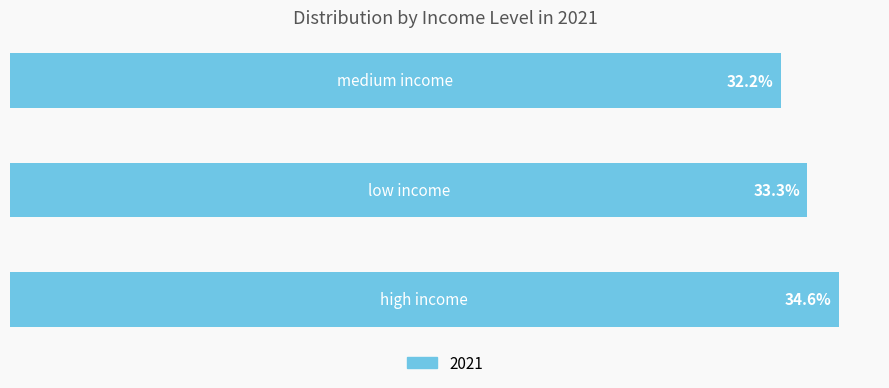

Which category has the lowest value across all series?

medium income